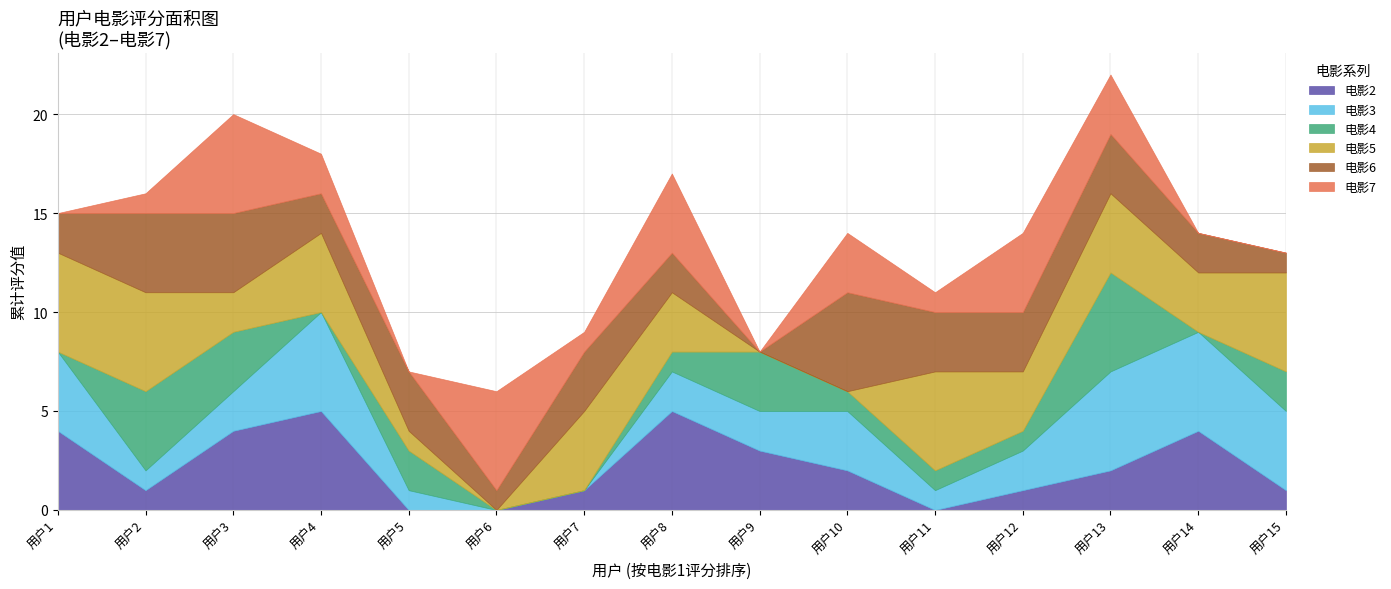

The value of 电影7 at 1 is 1. True or false?

False